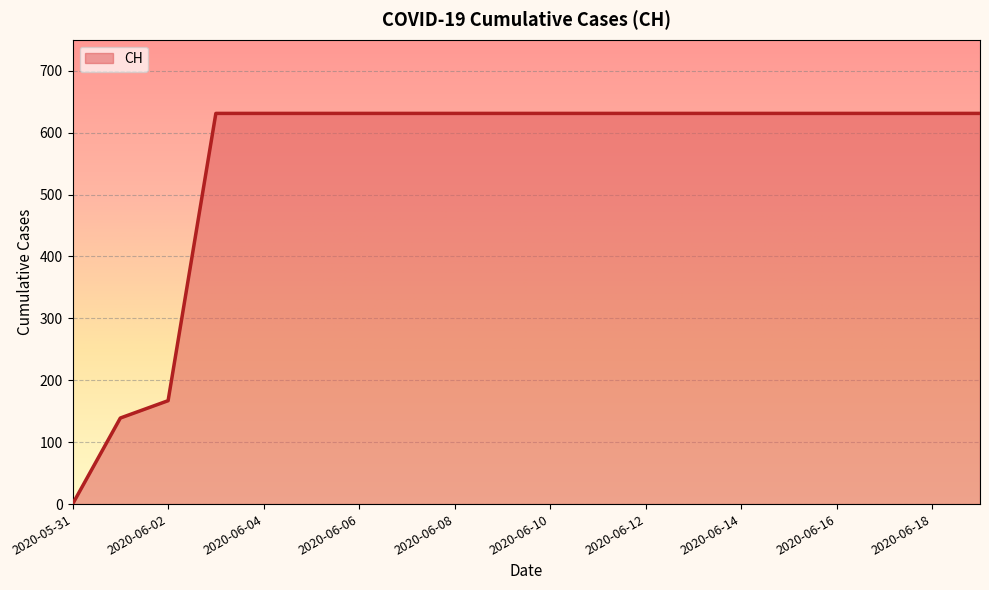

Count the number of data series in this chart.

1